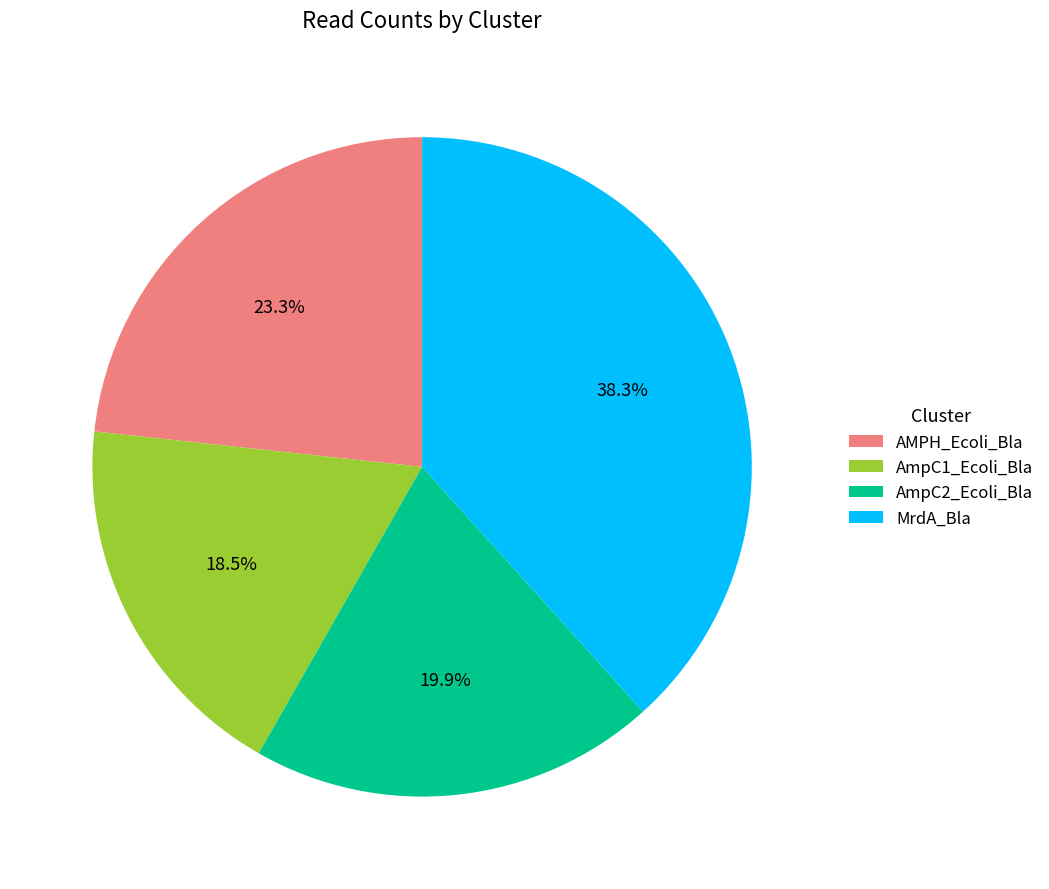

What portion of the pie excludes AMPH_Ecoli_Bla?

76.7%